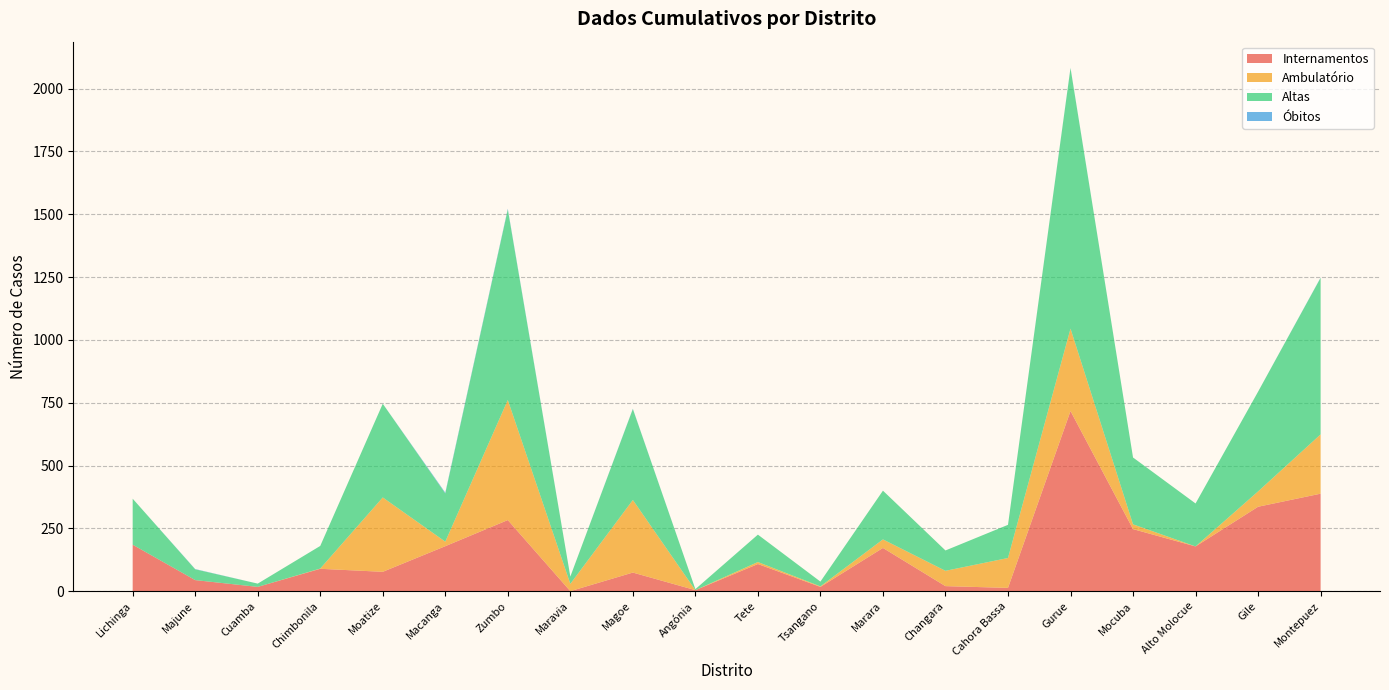

Reading right to left, list all the values displayed in this chart.

Internamentos: Montepuez=388	Gile=336	Alto Molocue=178	Mocuba=247	Gurue=717	Cahora Bassa=13	Changara=20	Marara=172	Tsangano=17	Tete=108	Angónia=4	Magoe=74	Maravia=0	Zumbo=283	Macanga=179	Moatize=77	Chimbonila=89	Cuamba=17	Majune=44	Lichinga=185
Ambulatório: Montepuez=236	Gile=61	Alto Molocue=0	Mocuba=19	Gurue=328	Cahora Bassa=119	Changara=61	Marara=34	Tsangano=2	Tete=8	Angónia=0	Magoe=289	Maravia=29	Zumbo=478	Macanga=18	Moatize=296	Chimbonila=1	Cuamba=0	Majune=0	Lichinga=0
Altas: Montepuez=623	Gile=397	Alto Molocue=171	Mocuba=266	Gurue=1037	Cahora Bassa=132	Changara=81	Marara=194	Tsangano=19	Tete=109	Angónia=4	Magoe=362	Maravia=29	Zumbo=758	Macanga=192	Moatize=373	Chimbonila=90	Cuamba=13	Majune=43	Lichinga=183
Óbitos: Montepuez=1	Gile=0	Alto Molocue=0	Mocuba=0	Gurue=1	Cahora Bassa=0	Changara=0	Marara=0	Tsangano=0	Tete=0	Angónia=0	Magoe=1	Maravia=0	Zumbo=3	Macanga=3	Moatize=0	Chimbonila=0	Cuamba=0	Majune=1	Lichinga=0